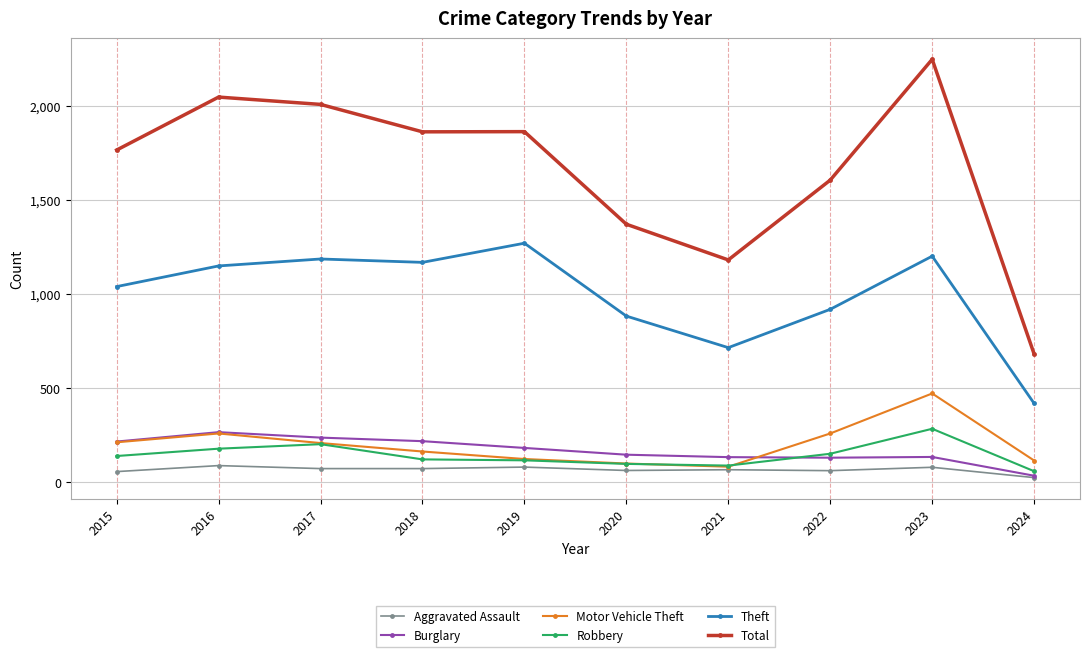

Which series has the largest total across all categories?

Total